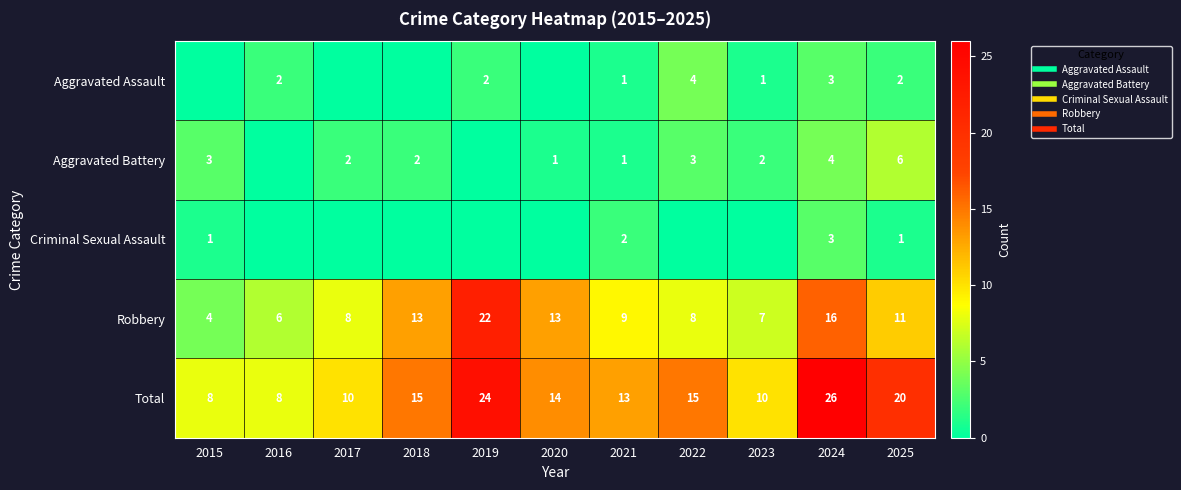

How many positive values does the Aggravated Assault series have?

7